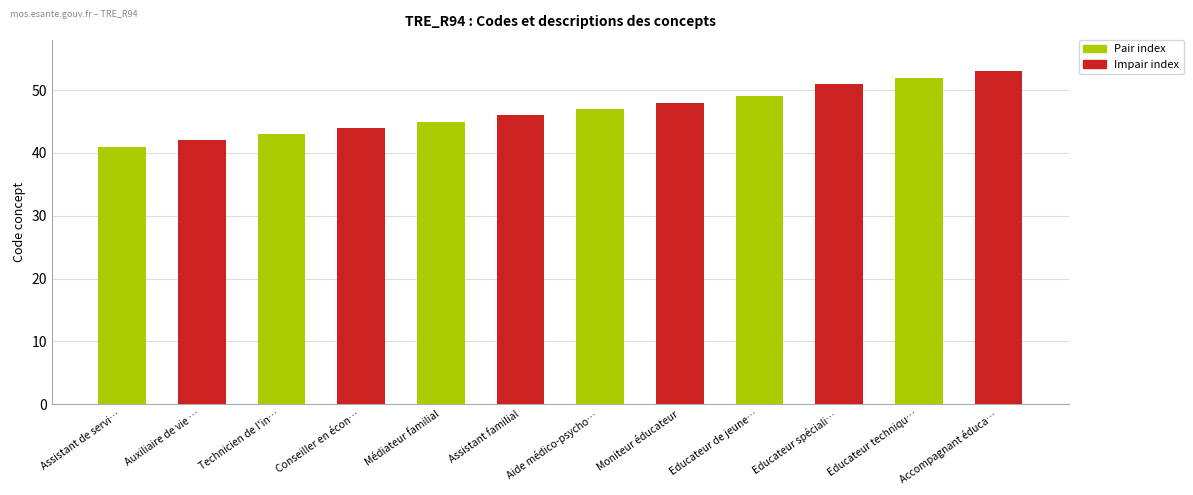

What is the difference between the maximum and second lowest values?

11